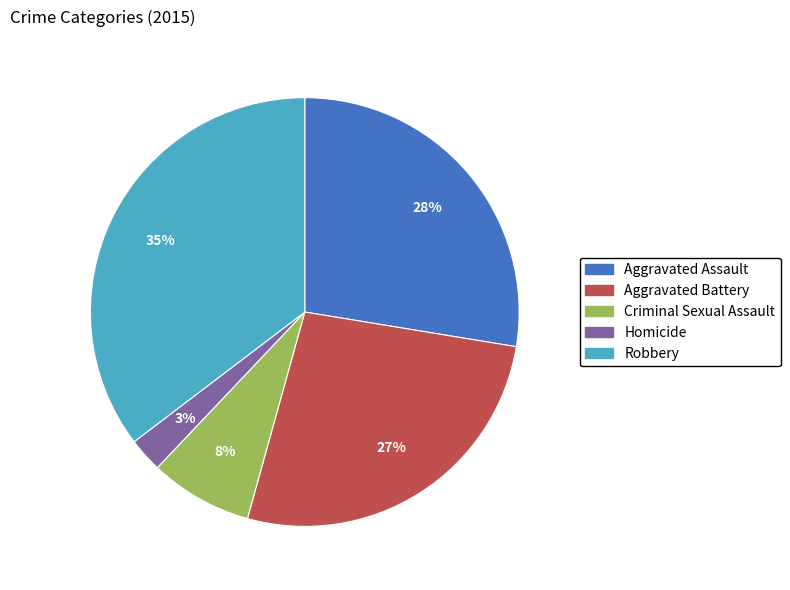

True or false: Homicide accounts for 3% of the total.

True